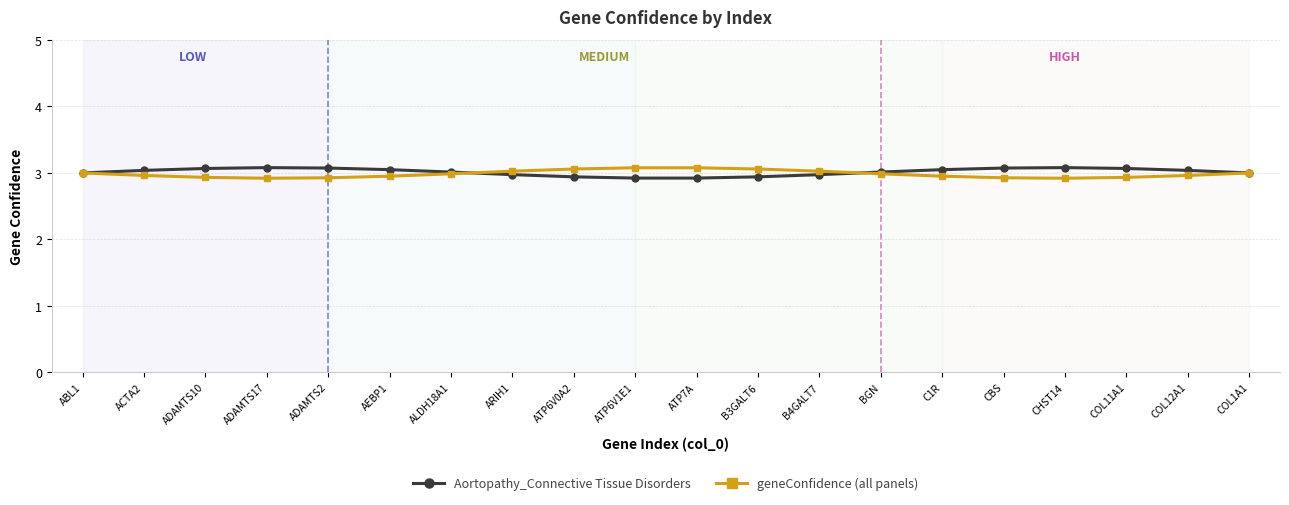

What is the lowest value of the Aortopathy_Connective Tissue Disorders series?

2.9